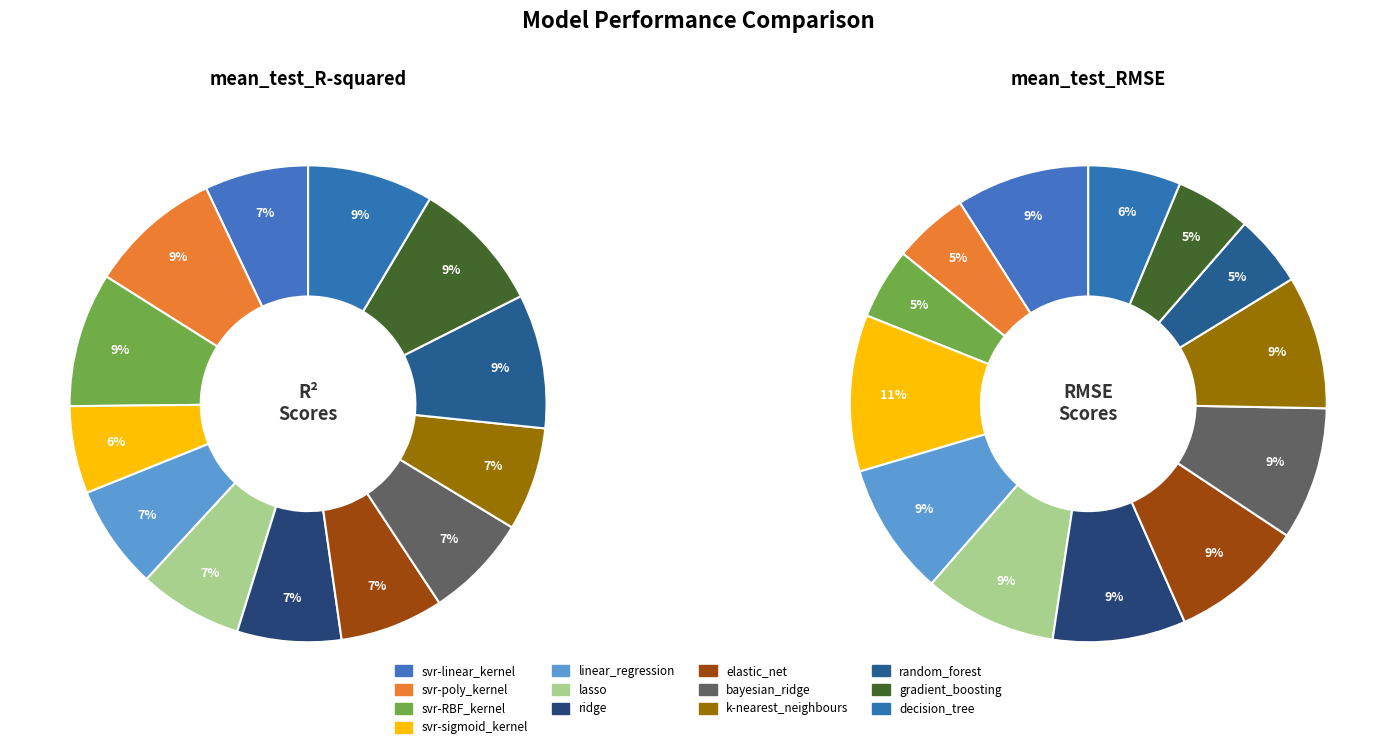

Count the number of slices in the pie.

13